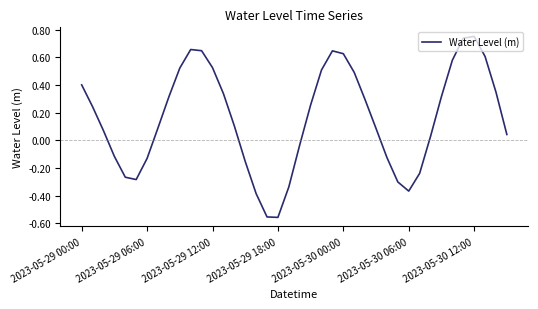

How many values are above zero?

26